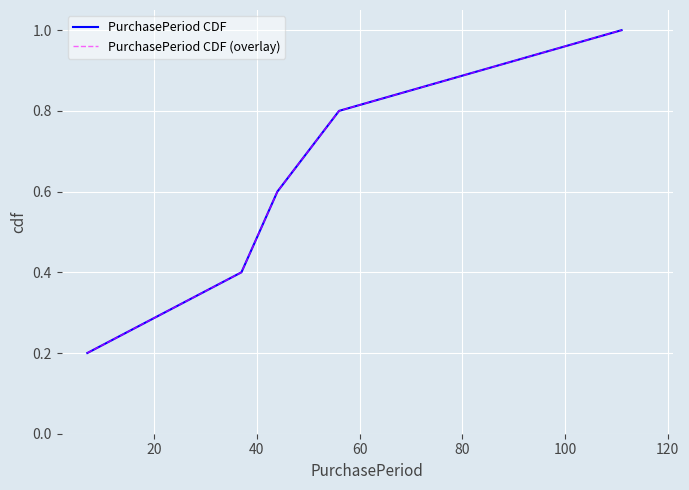

True or false: PurchasePeriod CDF and PurchasePeriod CDF (overlay) intersect in this chart.

False